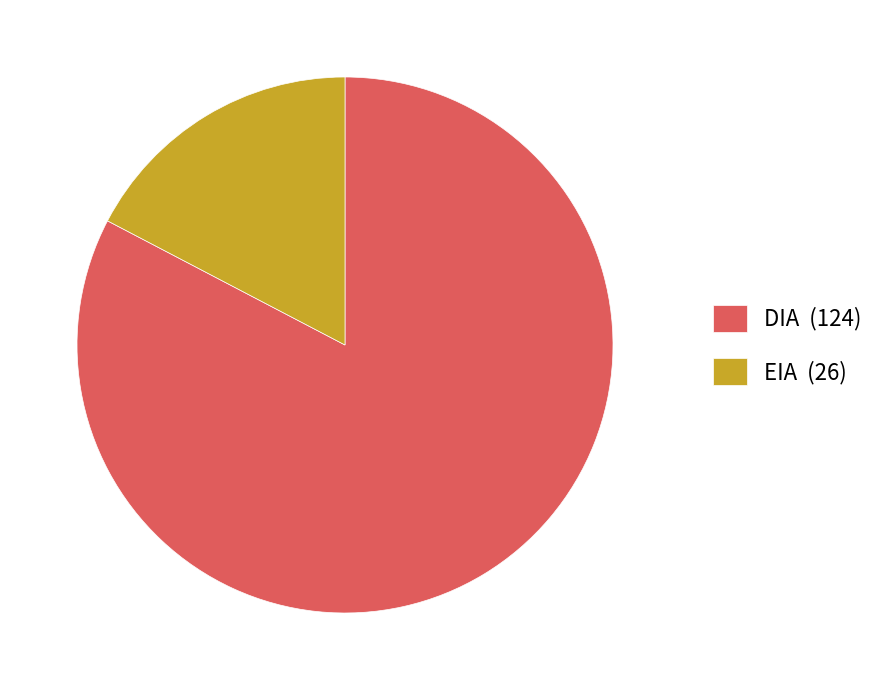

Do DIA (124) and EIA (26) together represent more than half of the pie?

Yes